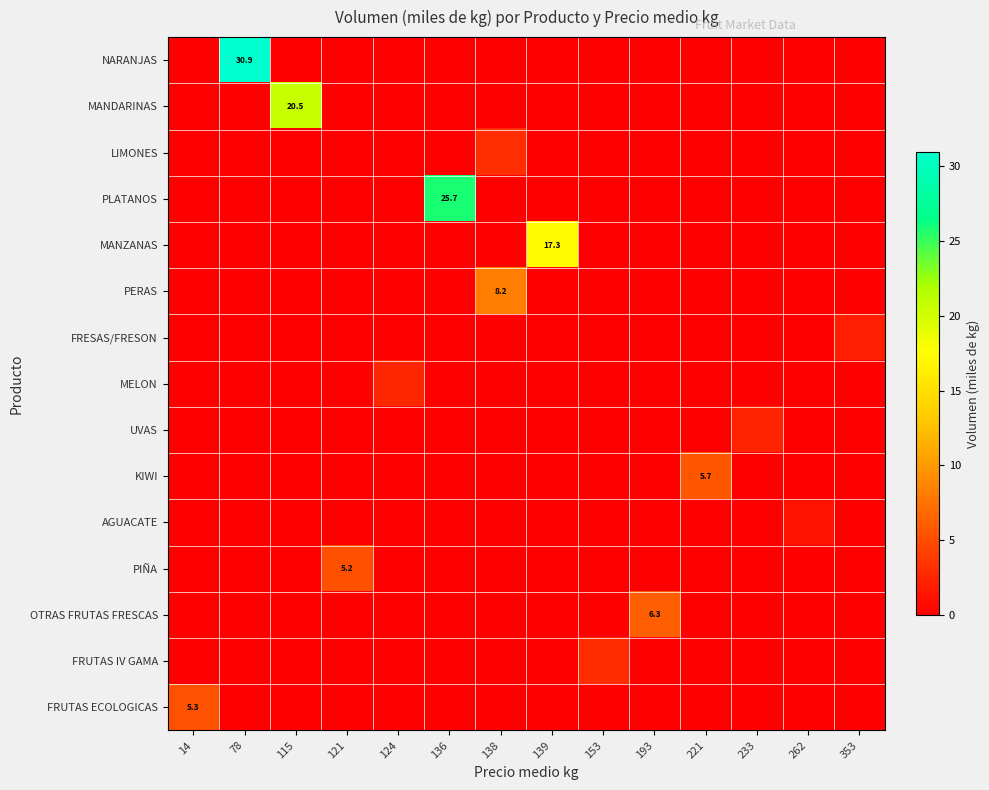

At how many categories does at least one series exceed 17?

4